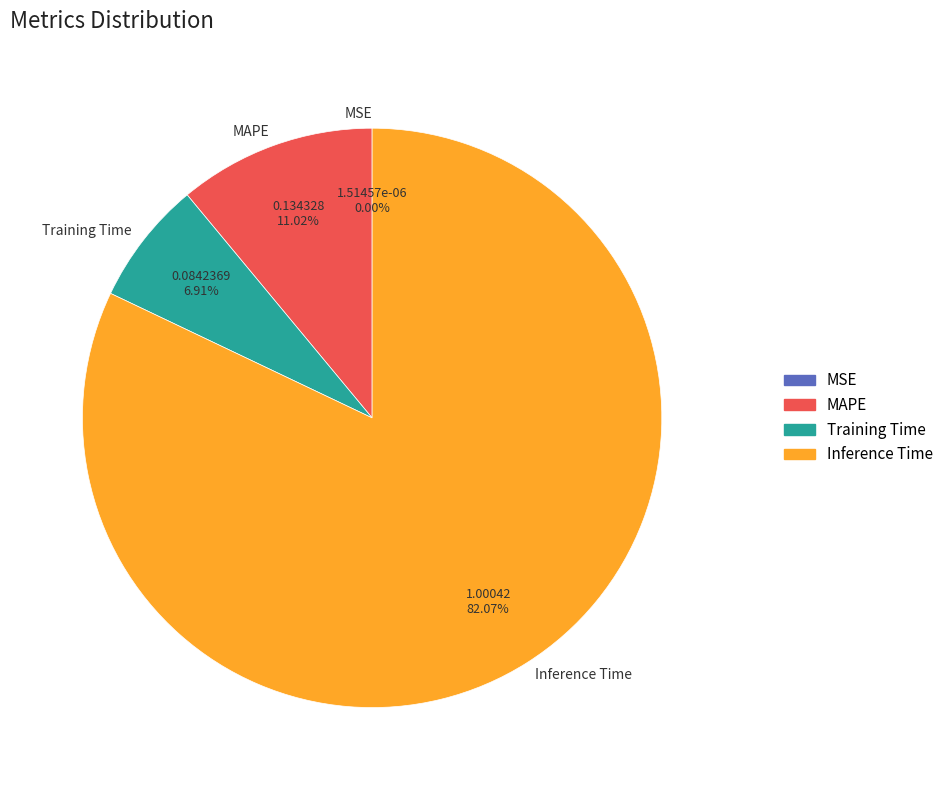

Do MAPE and Training Time together represent more than half of the pie?

No